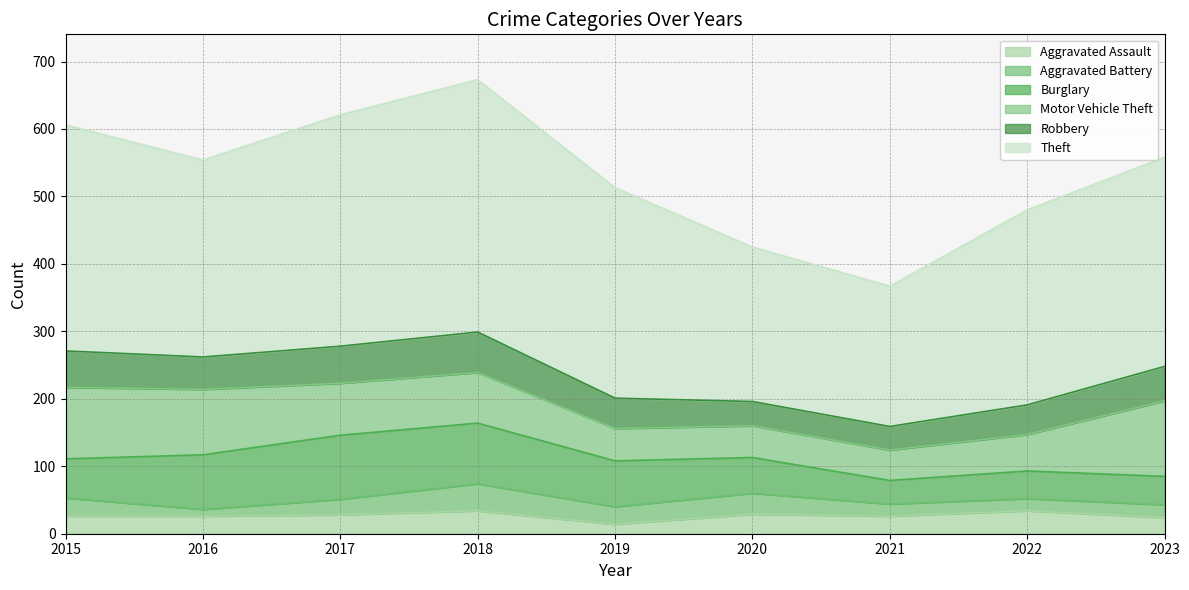

True or false: Aggravated Assault and Robbery cross at least once.

False